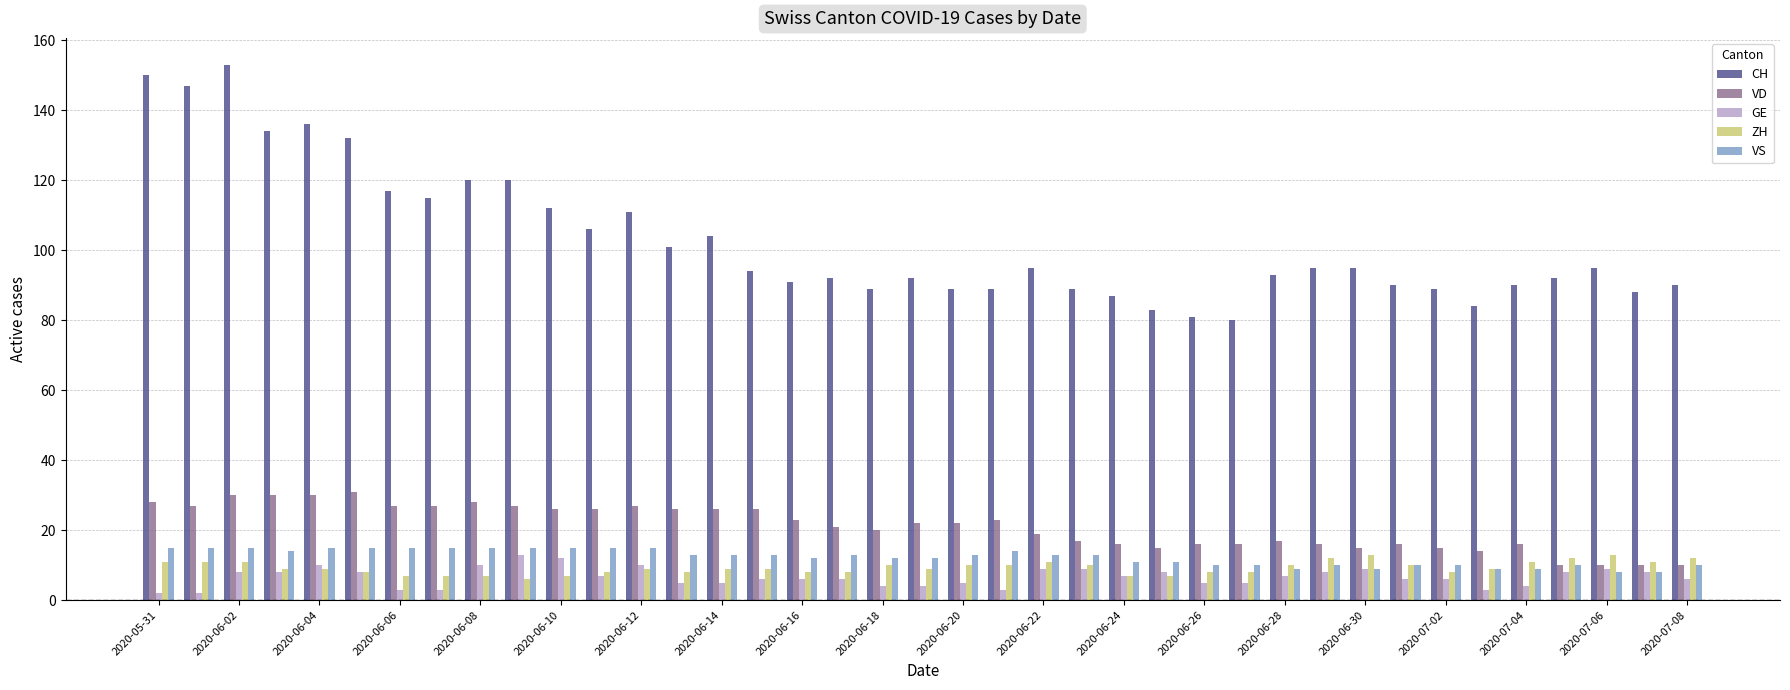

Which series has the largest total across all categories?

CH